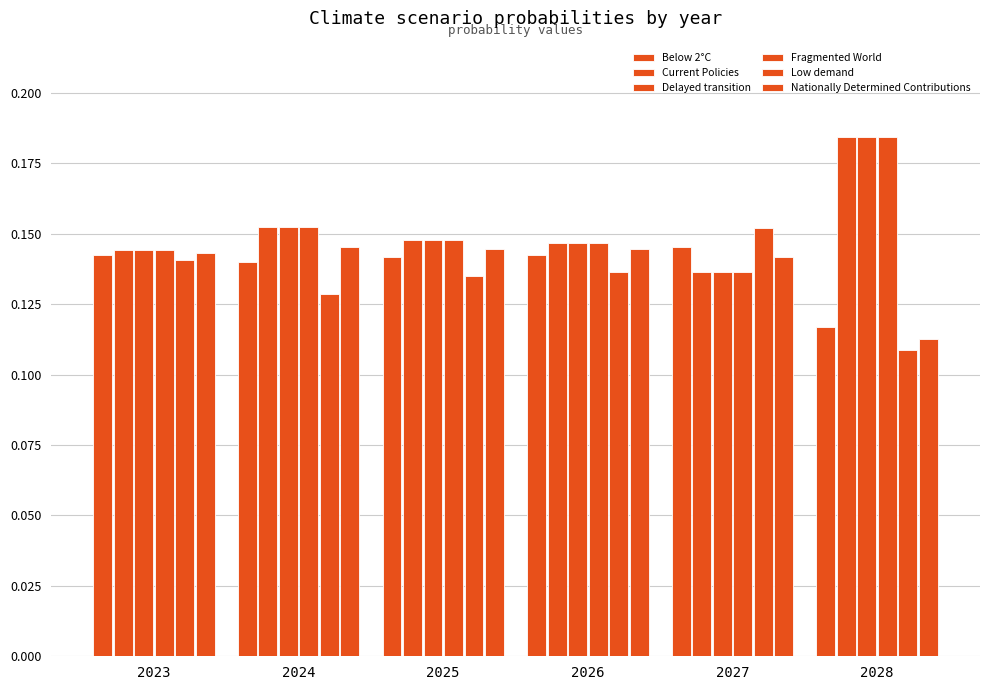

Which has a higher value, 2025 or 2026?

2026